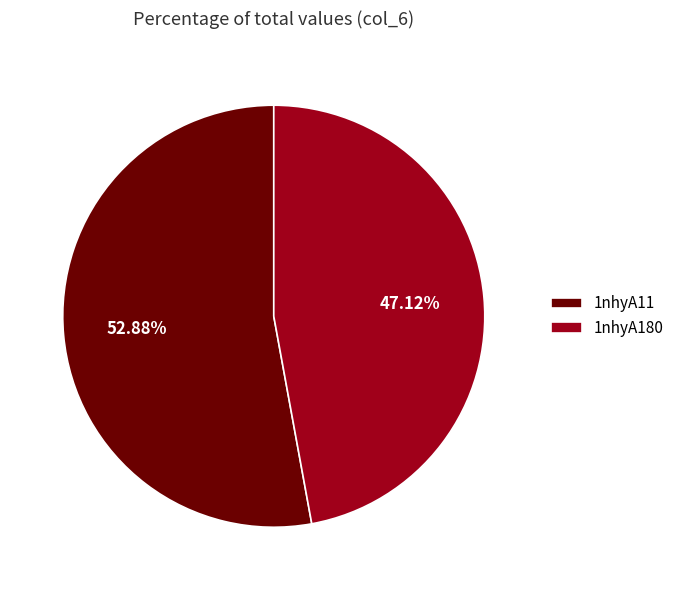

Combined, do 1nhyA180 and 1nhyA11 account for over 50%?

Yes